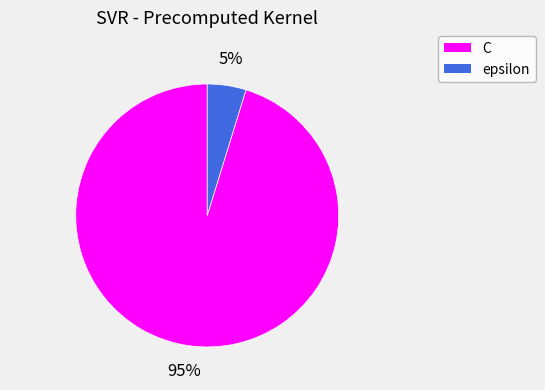

To the nearest percent, what is the combined percentage of epsilon and C?

100%